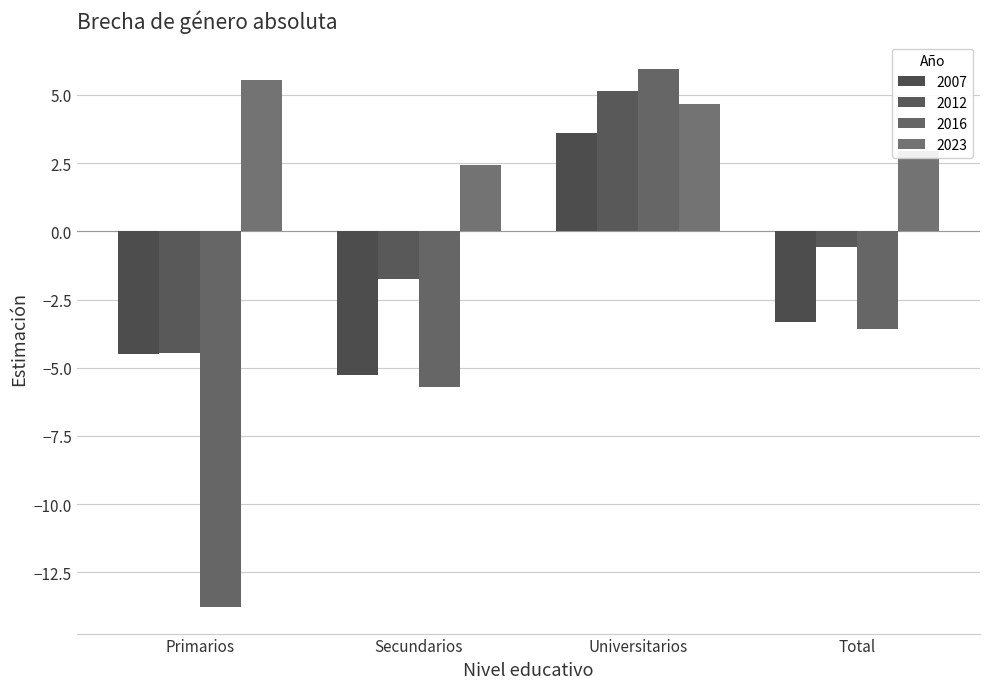

How many data points does each series have?

4